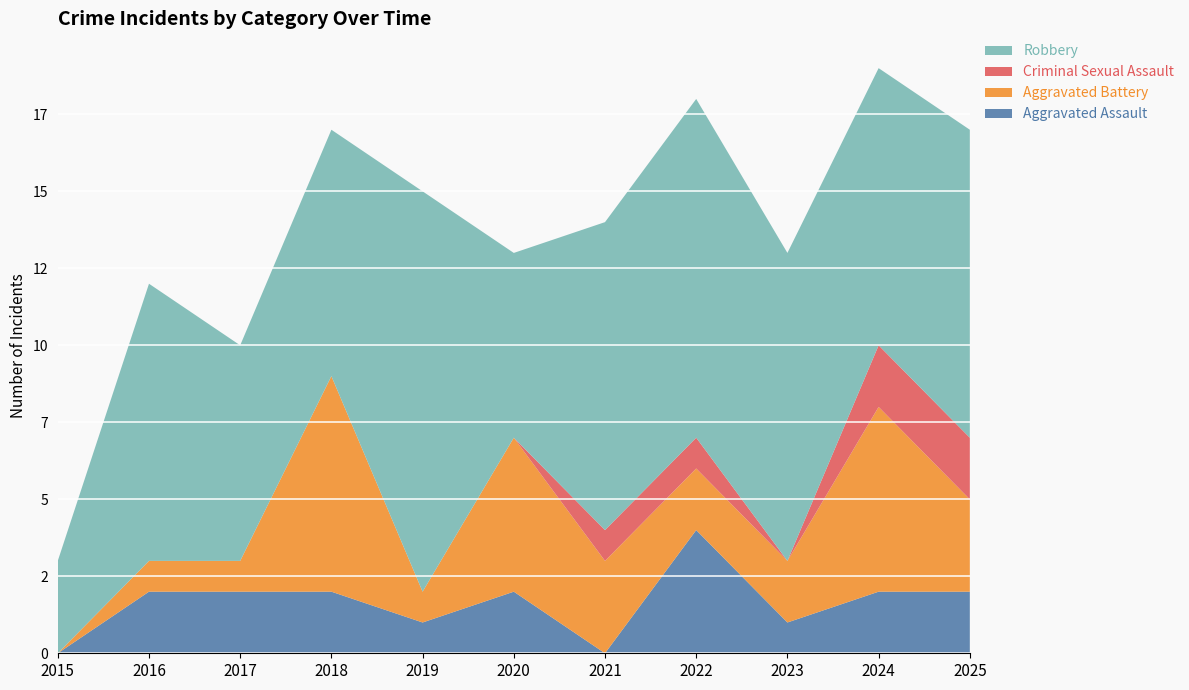

Reading left to right, extract all data points from this chart.

Aggravated Assault: 2015=0	2016=2	2017=2	2018=2	2019=1	2020=2	2021=0	2022=4	2023=1	2024=2	2025=2
Aggravated Battery: 2015=0	2016=1	2017=1	2018=7	2019=1	2020=5	2021=3	2022=2	2023=2	2024=6	2025=3
Criminal Sexual Assault: 2015=0	2016=0	2017=0	2018=0	2019=0	2020=0	2021=1	2022=1	2023=0	2024=2	2025=2
Robbery: 2015=3	2016=9	2017=7	2018=8	2019=13	2020=6	2021=10	2022=11	2023=10	2024=9	2025=10